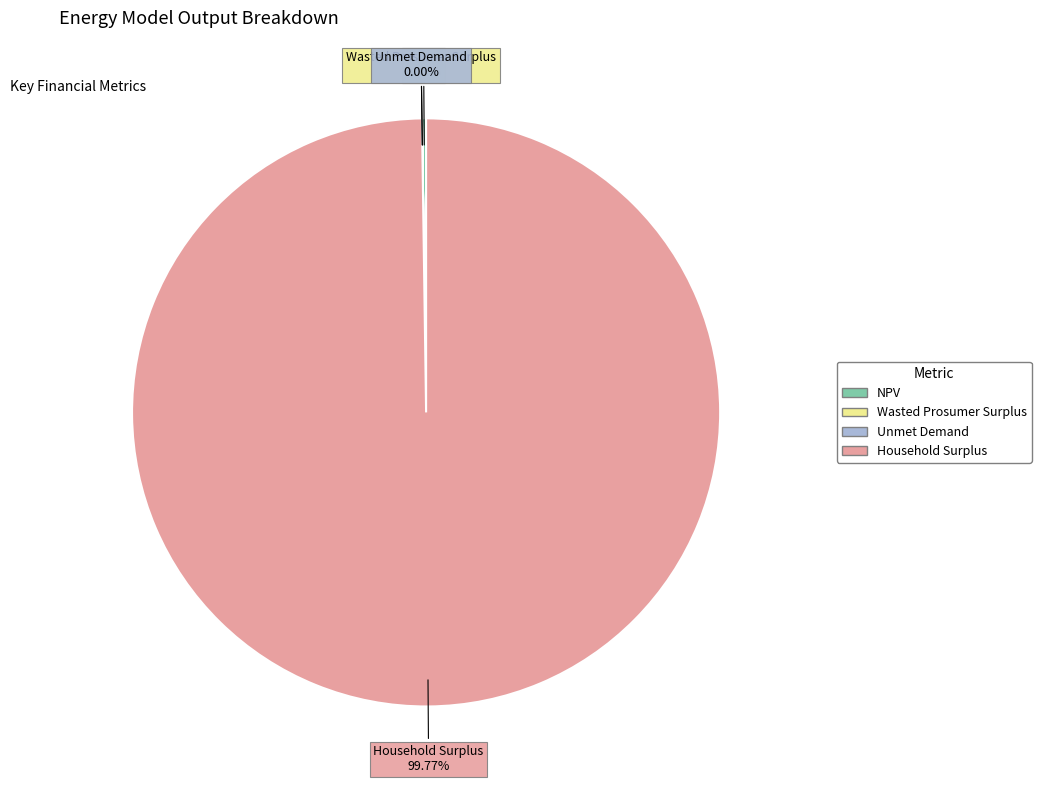

What percentage is the Household Surplus slice, to the nearest percent?

100%